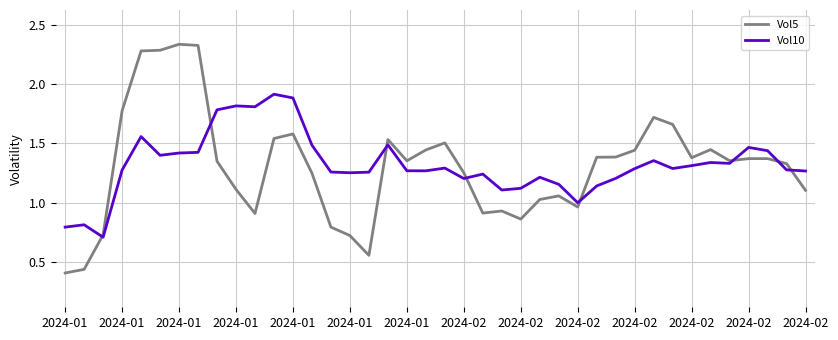

List the series in order of their peak value, lowest first.

Vol10, Vol5